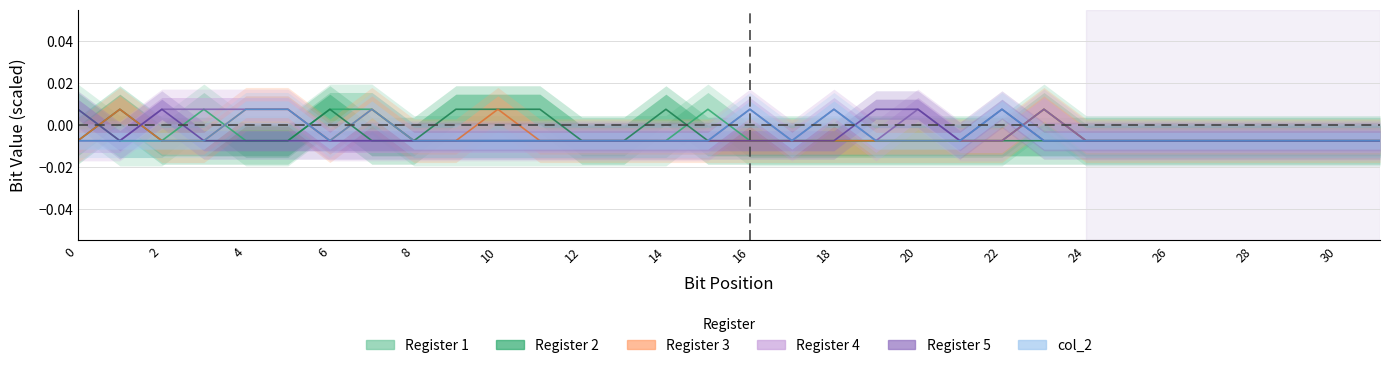

How many values in the Register 5 series are below 0?

27